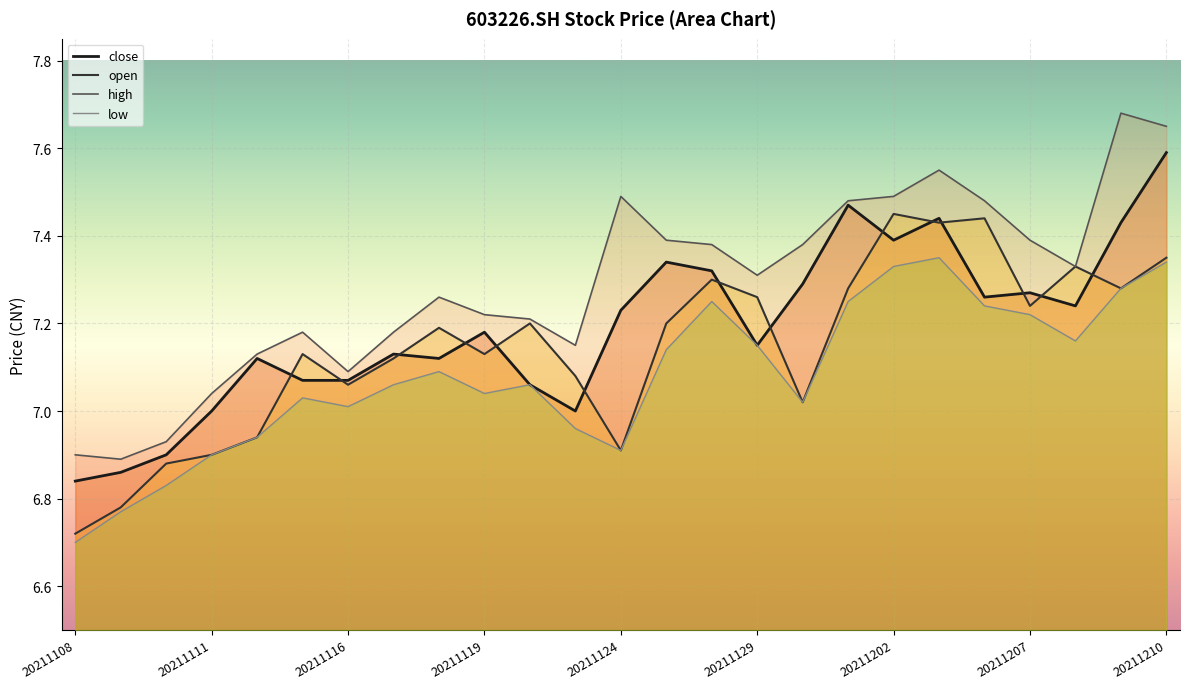

At 20211119, list the series in order from largest to smallest.

high, close, open, low